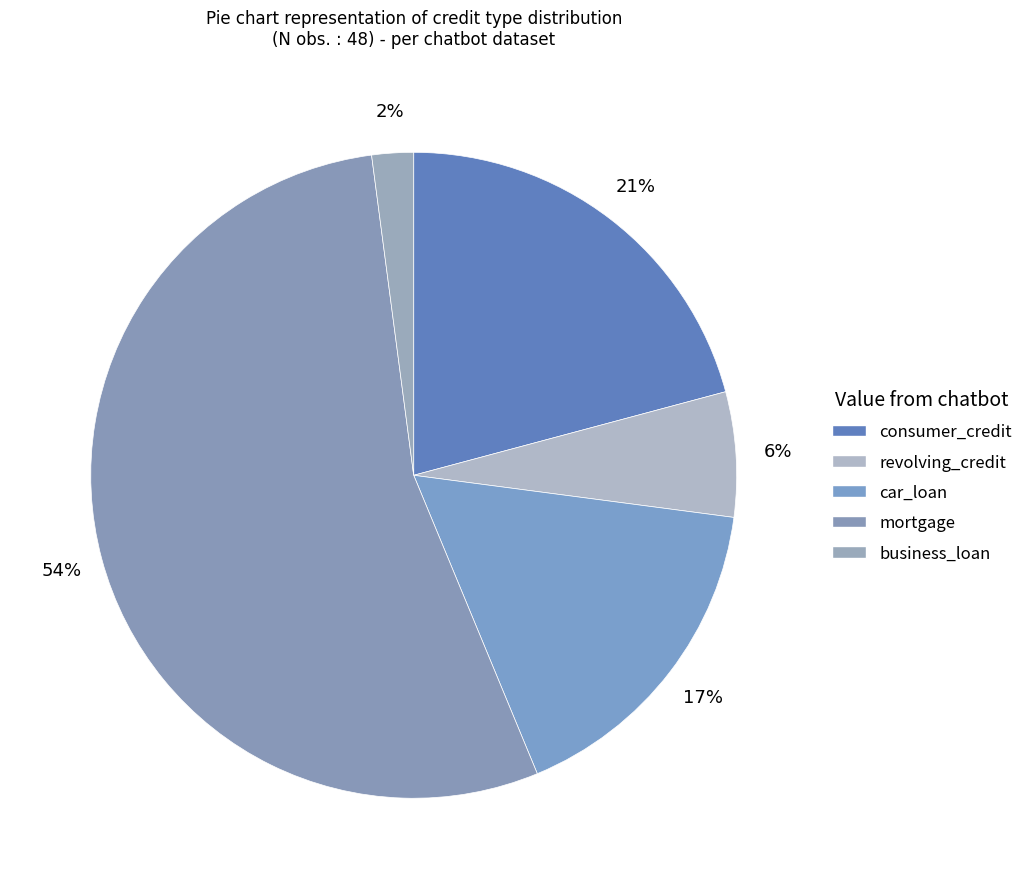

How many segments does this pie chart have?

5